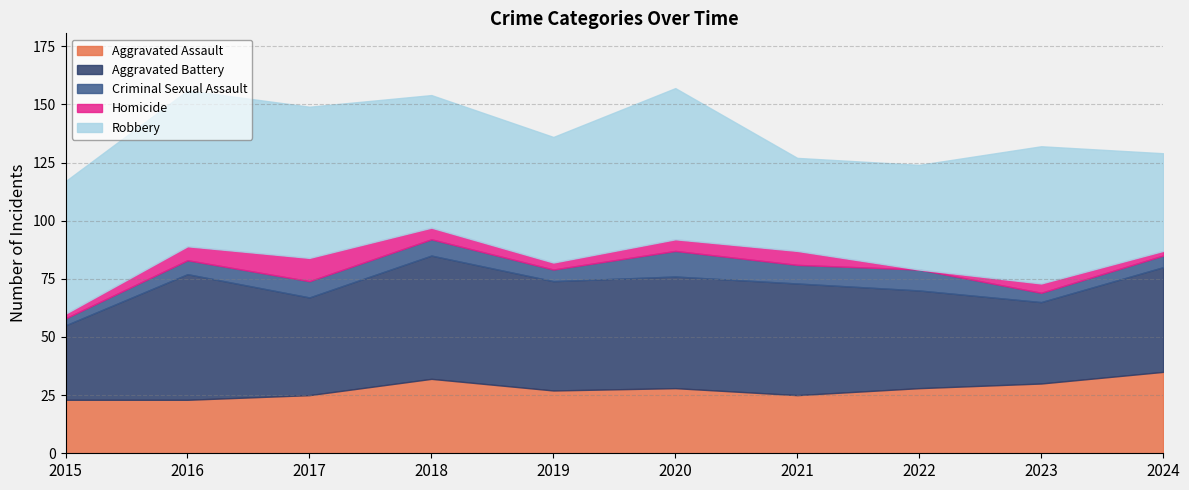

How many lines are shown in the chart?

5